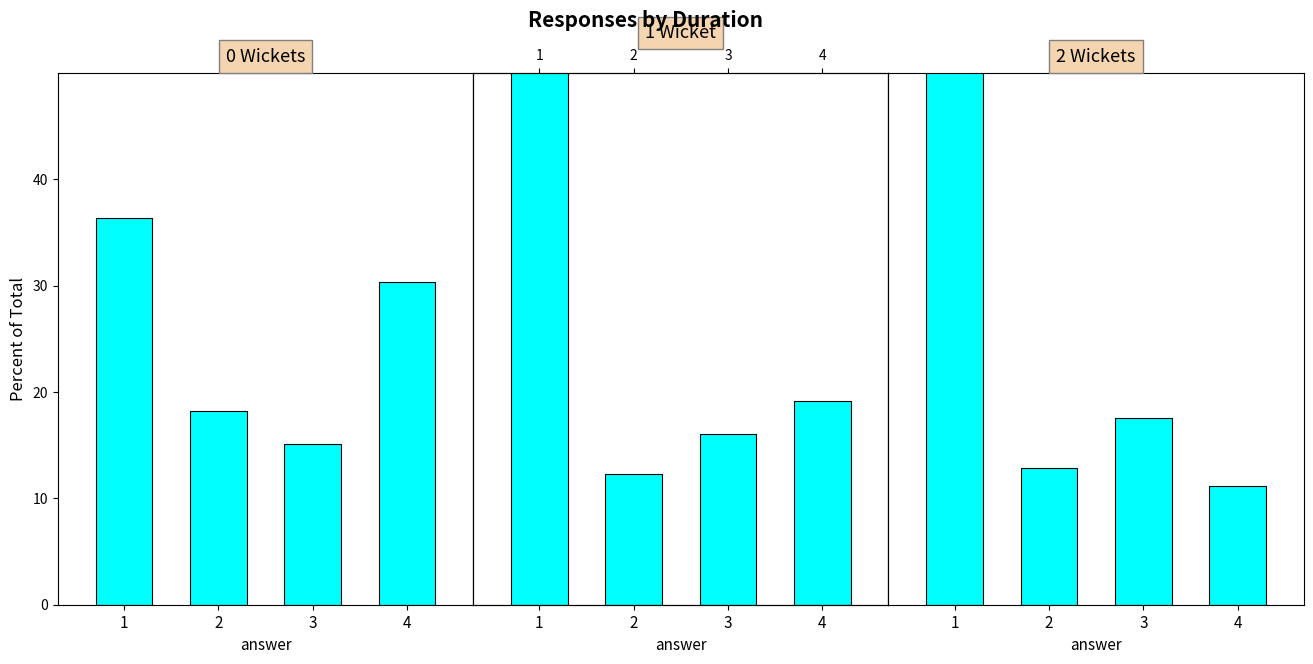

How many data points in 0 Wickets are less than 30?

2